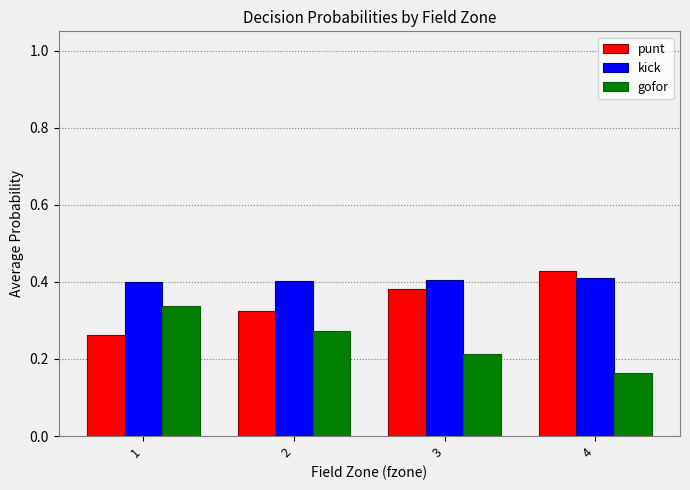

Rank the series by their maximum value, from lowest to highest.

gofor, kick, punt